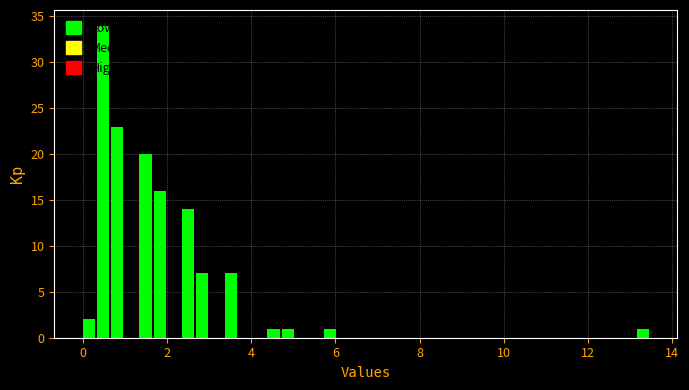

Read against the x-axis, roughly where is the centre of the tallest bar?

0.4